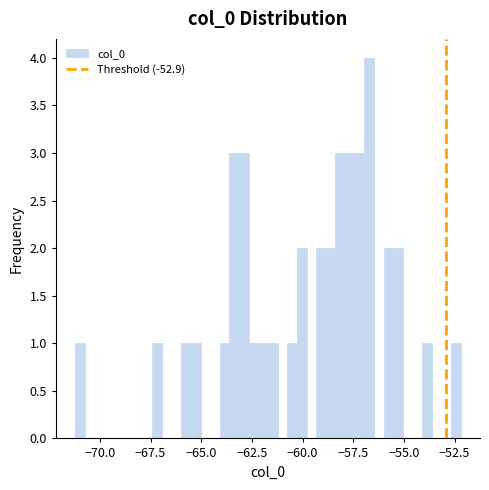

Read against the x-axis, roughly where is the centre of the tallest bar?

-56.5